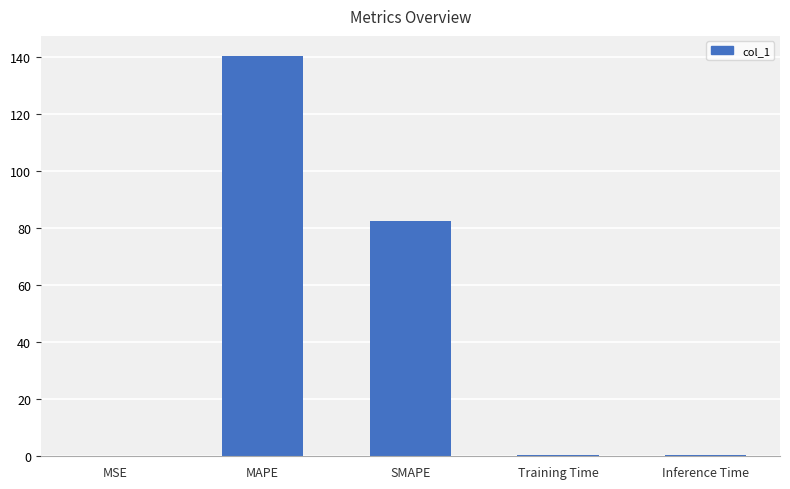

What is the sum of the values at MAPE and MSE?

140.3